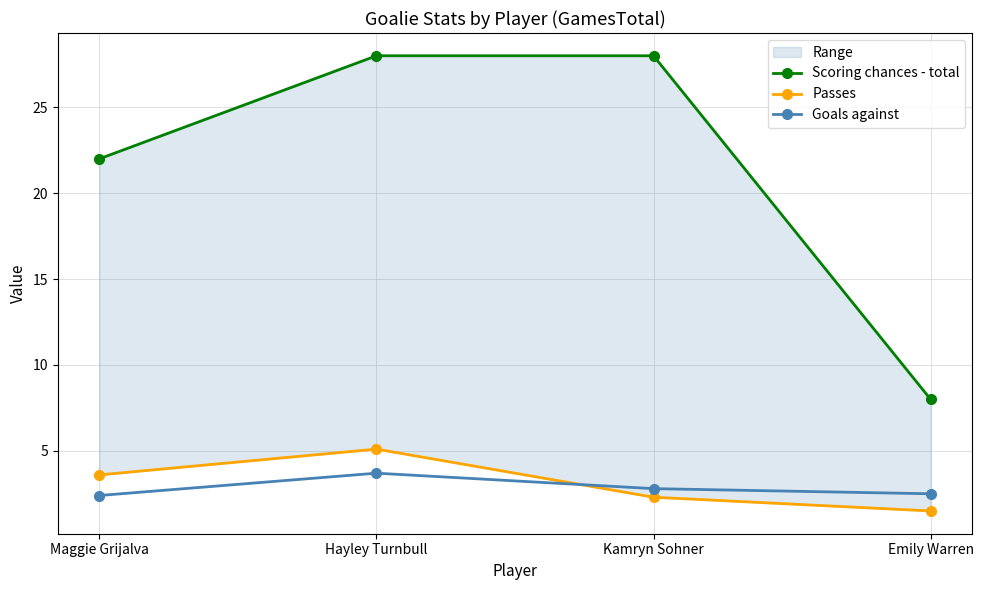

After their last crossing, which series has the higher values: Goals against or Passes?

Goals against